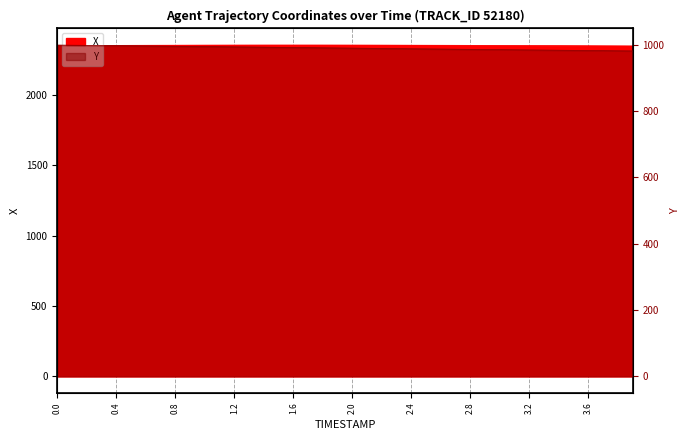

Reading left to right, what are all the values shown in this chart?

X: 0.0=2350.5	0.1=2350.9	0.2=2351.2	0.3=2351.6	0.4=2352.0	0.5=2352.3	0.6=2352.6	0.7=2352.9	0.8=2353.1	0.9=2353.3	1.0=2353.5	1.1=2353.7	1.2=2353.8	1.3=2353.9	1.4=2354.0	1.5=2354.1	1.6=2354.1	1.7=2354.1	1.8=2354.0	1.9=2353.9	2.0=2353.8	2.1=2353.7	2.2=2353.5	2.3=2353.3	2.4=2353.1	2.5=2352.9	2.6=2352.6	2.7=2352.3	2.8=2352.0	2.9=2351.7	3.0=2351.4	3.1=2351.0	3.2=2350.7	3.3=2350.3	3.4=2349.9	3.5=2349.5	3.6=2349.0	3.7=2348.6	3.8=2348.1	3.9=2347.7
Y: 0.0=999.3	0.1=998.8	0.2=998.4	0.3=997.9	0.4=997.5	0.5=997.1	0.6=996.6	0.7=996.2	0.8=995.7	0.9=995.2	1.0=994.8	1.1=994.3	1.2=993.8	1.3=993.4	1.4=992.9	1.5=992.4	1.6=991.9	1.7=991.5	1.8=991.0	1.9=990.5	2.0=990.0	2.1=989.6	2.2=989.1	2.3=988.6	2.4=988.2	2.5=987.7	2.6=987.2	2.7=986.8	2.8=986.3	2.9=985.9	3.0=985.5	3.1=985.0	3.2=984.6	3.3=984.1	3.4=983.7	3.5=983.3	3.6=982.8	3.7=982.4	3.8=982.0	3.9=981.5